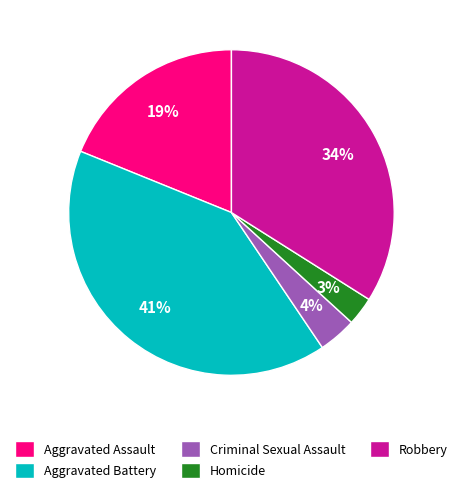

Which slice is the smallest?

Homicide